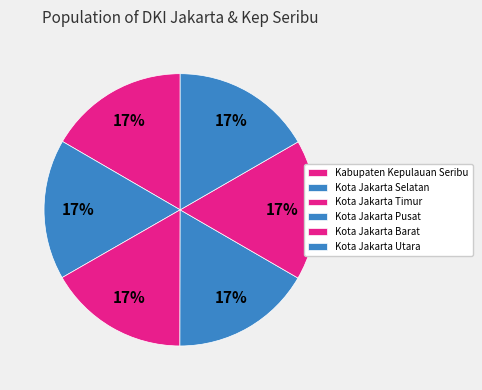

What portion of the pie excludes Kota Jakarta Timur?

83.3%